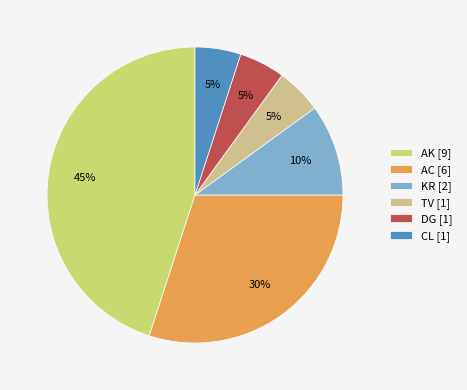

What is the ratio of the value at AK [9] to the value at DG [1]?

9.0